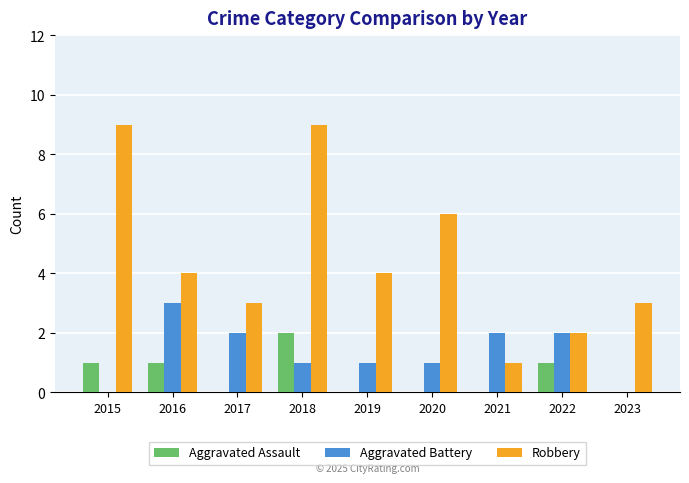

Count the number of data series in this chart.

3